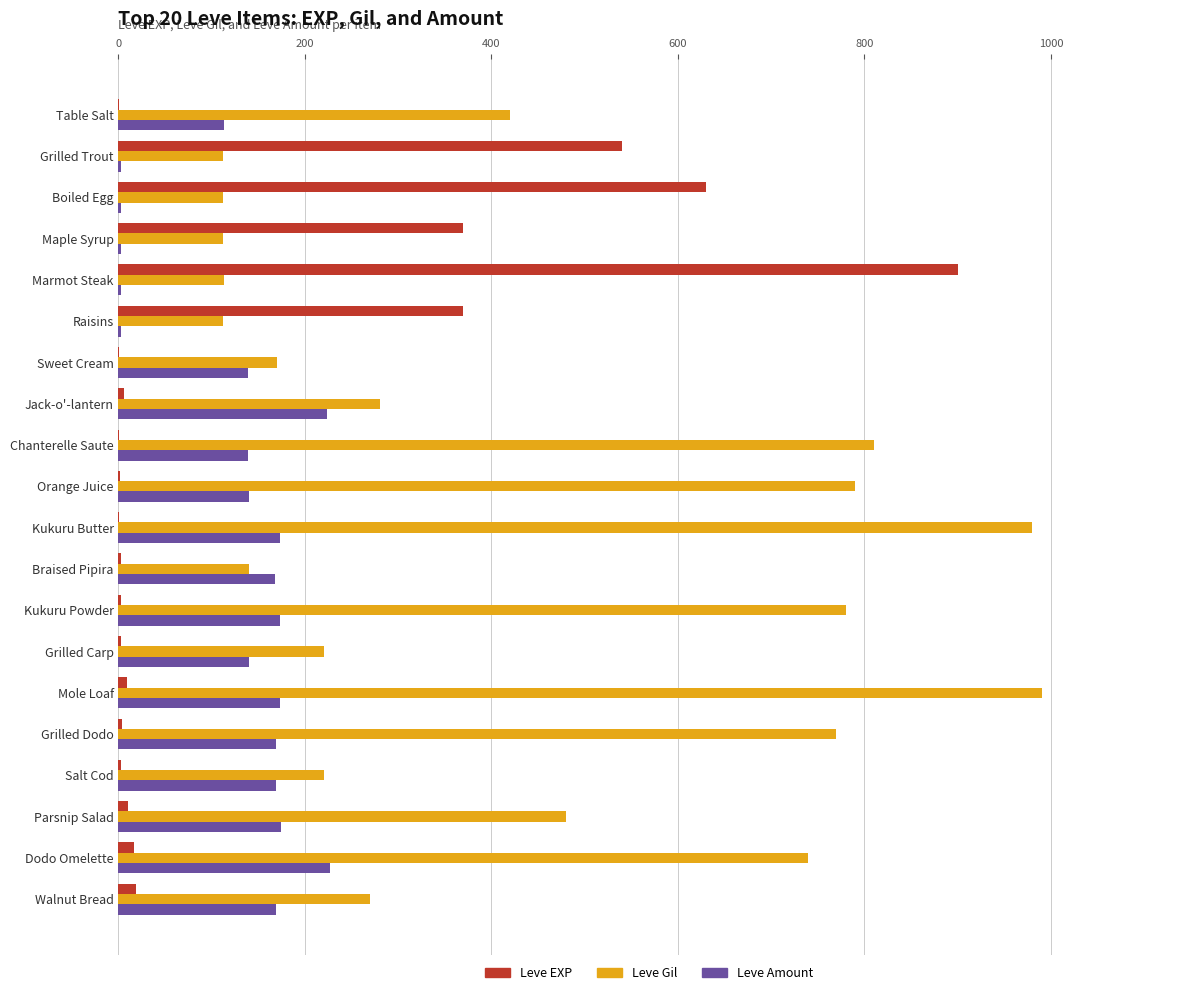

How many distinct data groups are displayed?

3